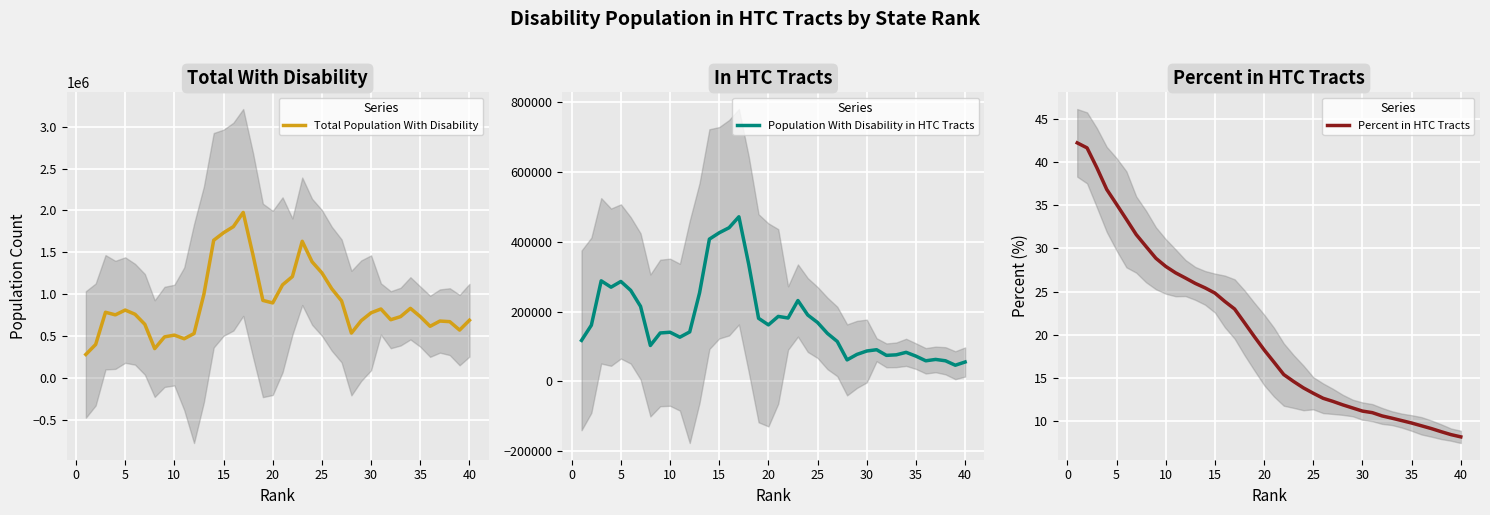

Which series has the largest total across all categories?

Total Population With Disability